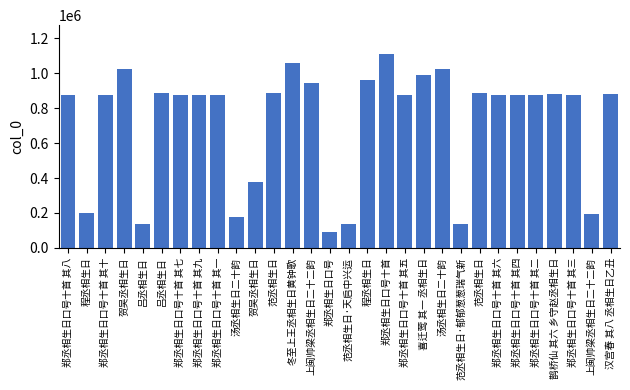

Rank the categories by value from lowest to highest.

郑丞相生日口号, 范丞相生日·天启中兴运, 范丞相生日·郁郁葱葱瑞气新, 吕丞相生日, 汤丞相生日二十韵, 上闽帅梁丞相生日二十二韵, 程丞相生日, 贺吴丞相生日, 郑丞相生日口号十首 其十, 郑丞相生日口号十首 其九, 郑丞相生日口号十首 其八, 郑丞相生日口号十首 其七, 郑丞相生日口号十首 其六, 郑丞相生日口号十首 其五, 郑丞相生日口号十首 其四, 郑丞相生日口号十首 其三, 郑丞相生日口号十首 其二, 郑丞相生日口号十首 其一, 汉宫春 其八 丞相生日乙丑, 鹊桥仙 其六 乡守赵丞相生日, 范丞相生日, 范丞相生日, 吕丞相生日, 上闽帅梁丞相生日二十二韵, 程丞相生日, 喜迁莺 其一 丞相生日, 贺吴丞相生日, 汤丞相生日二十韵, 冬至上王丞相生日黄钟歌, 郑丞相生日口号十首